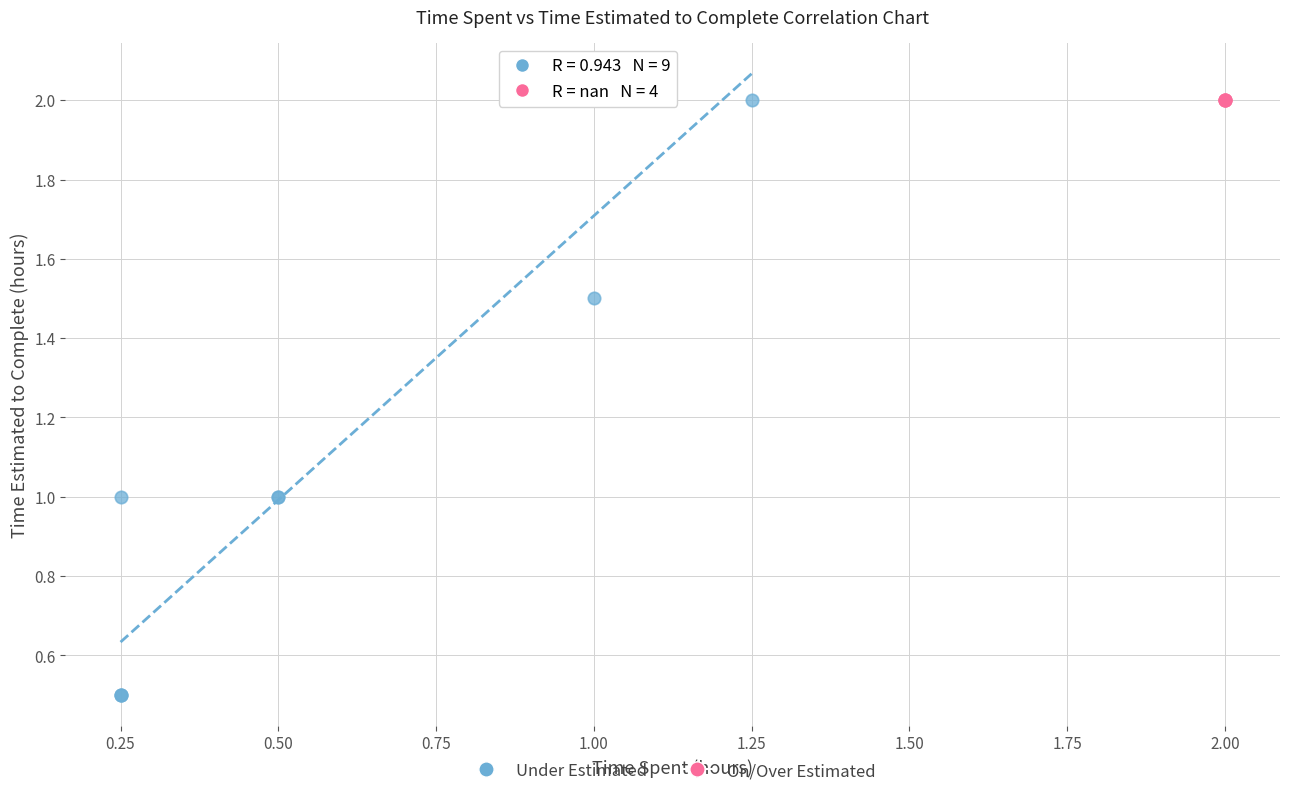

Which series reaches the minimum Y coordinate?

Under Estimated